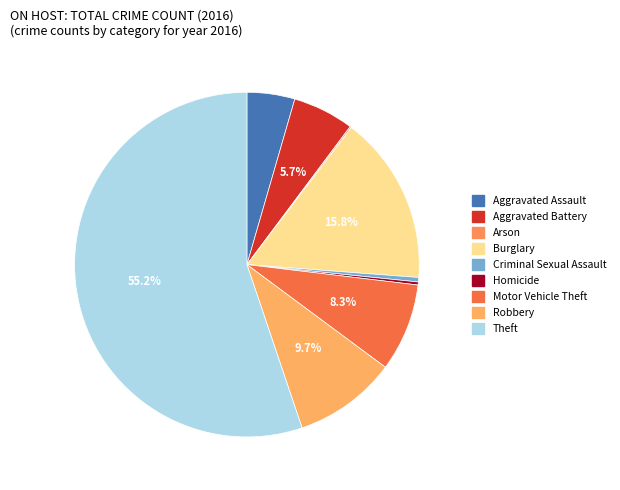

Does Theft represent more than half of the total?

Yes